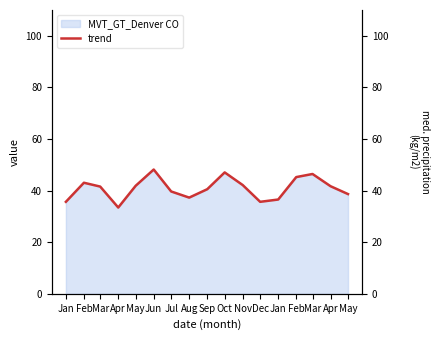

Reading right to left, list all the values displayed in this chart.

May=38.7	Apr=41.7	Mar=46.4	Feb=45.2	Jan=36.5	Dec=35.7	Nov=42.1	Oct=47.1	Sep=40.5	Aug=37.3	Jul=39.7	Jun=48.2	May=41.9	Apr=33.4	Mar=41.6	Feb=43.0	Jan=35.7